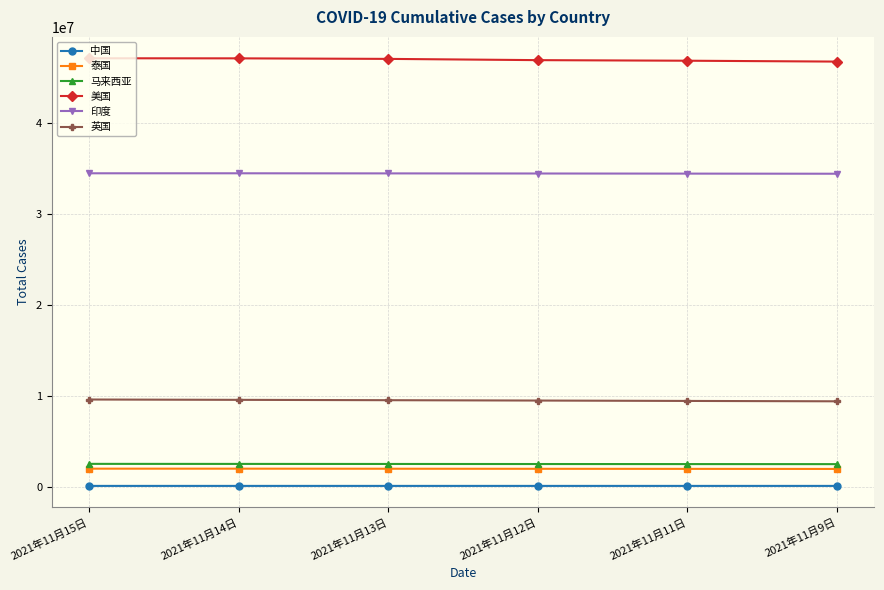

How many data points in 印度 are less than 34426036?

3